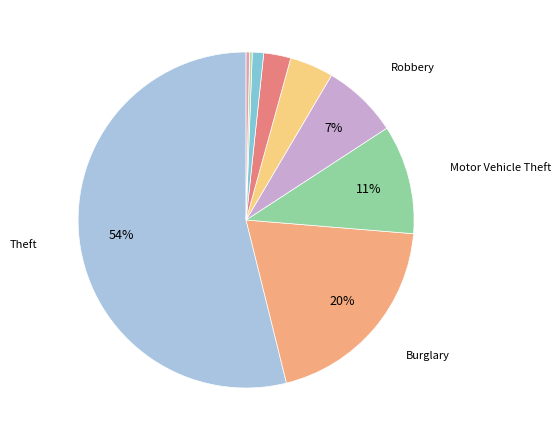

To the nearest percent, what is the average slice percentage?

11%